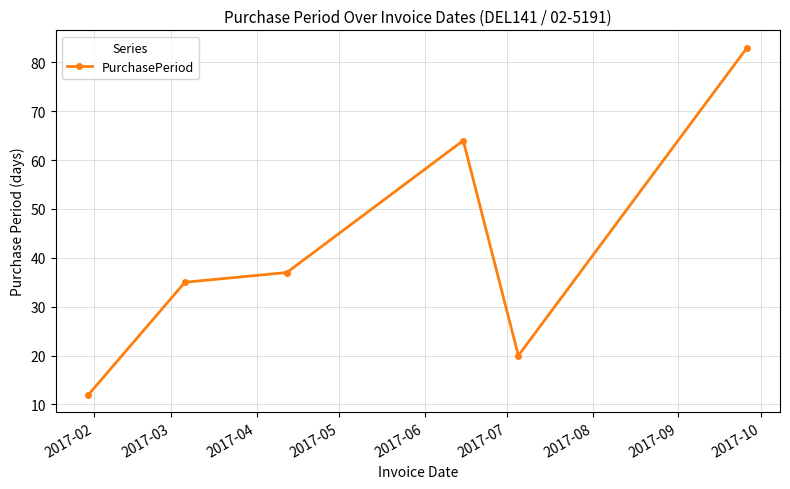

Does the chart have visible grid lines?

Yes